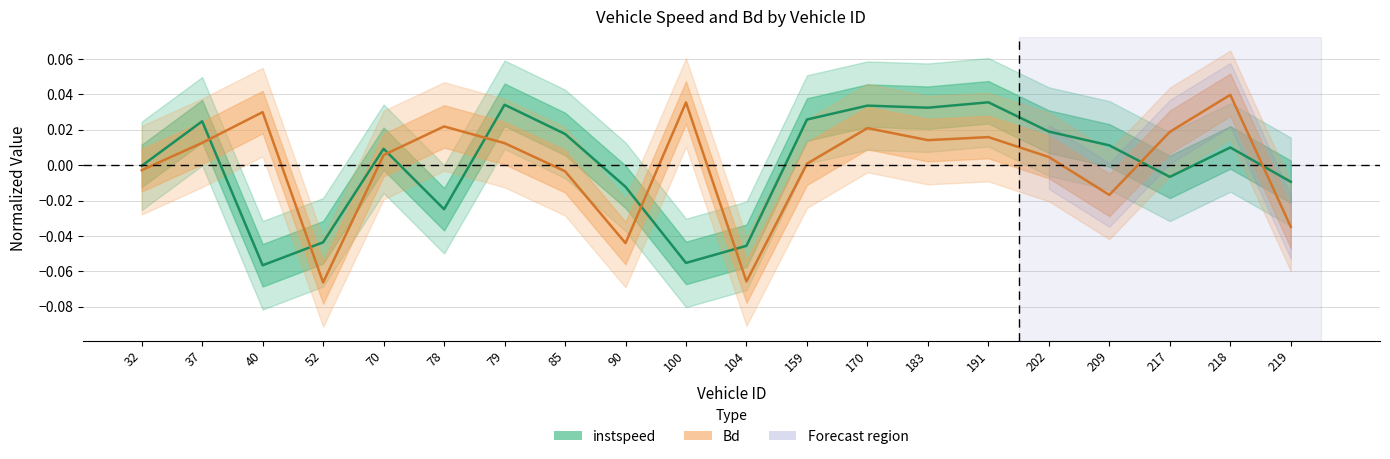

Which series has the largest range (max minus min)?

Bd